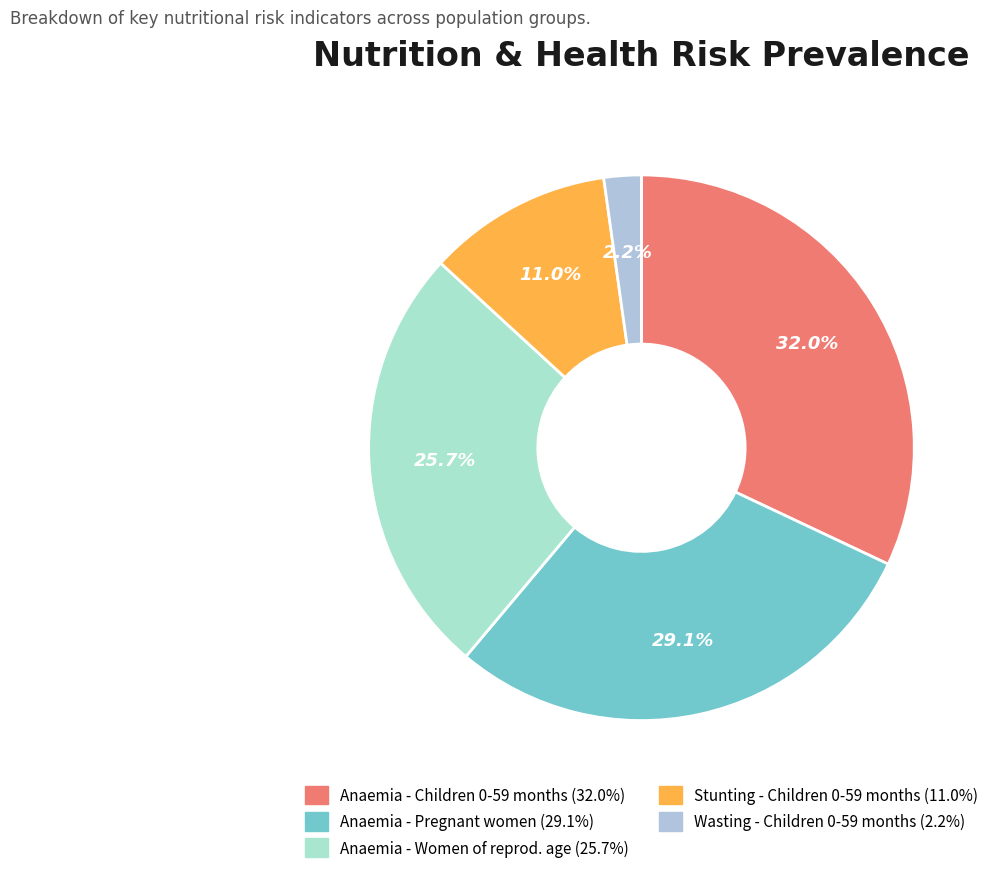

Is there a majority slice in this chart?

No